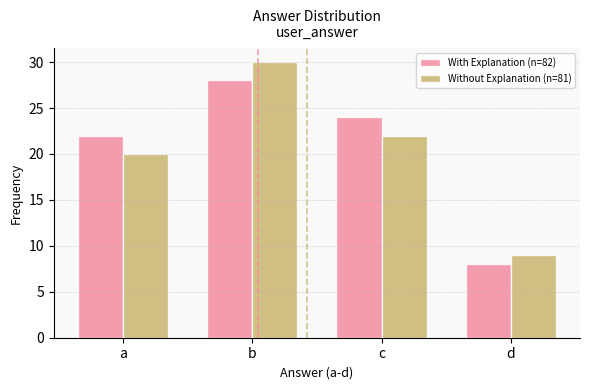

At which category is the sum across all series the highest?

b